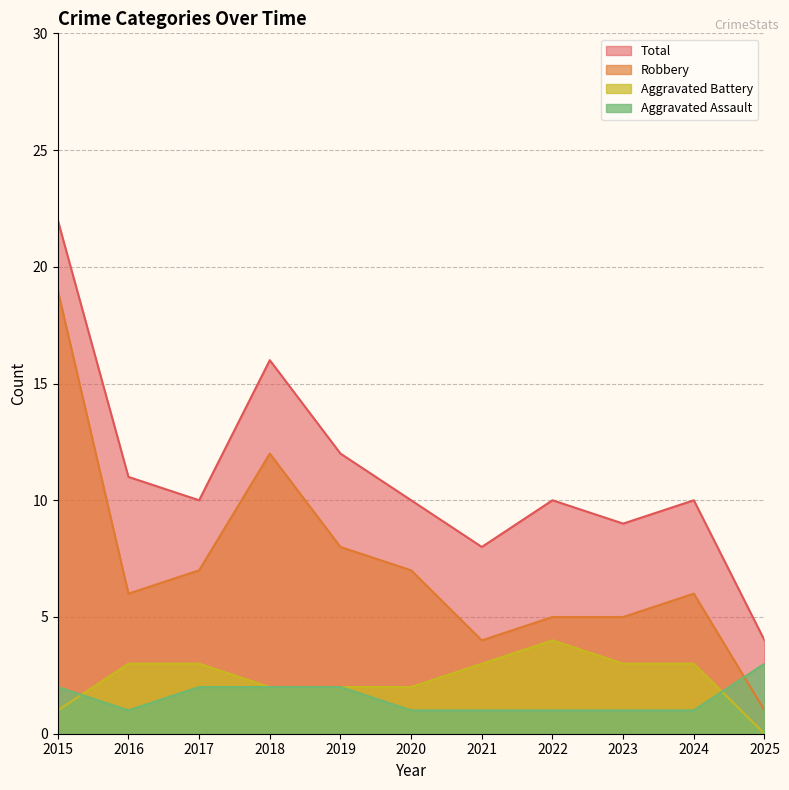

What are all the series names shown in the legend?

Total, Robbery, Aggravated Battery, Aggravated Assault